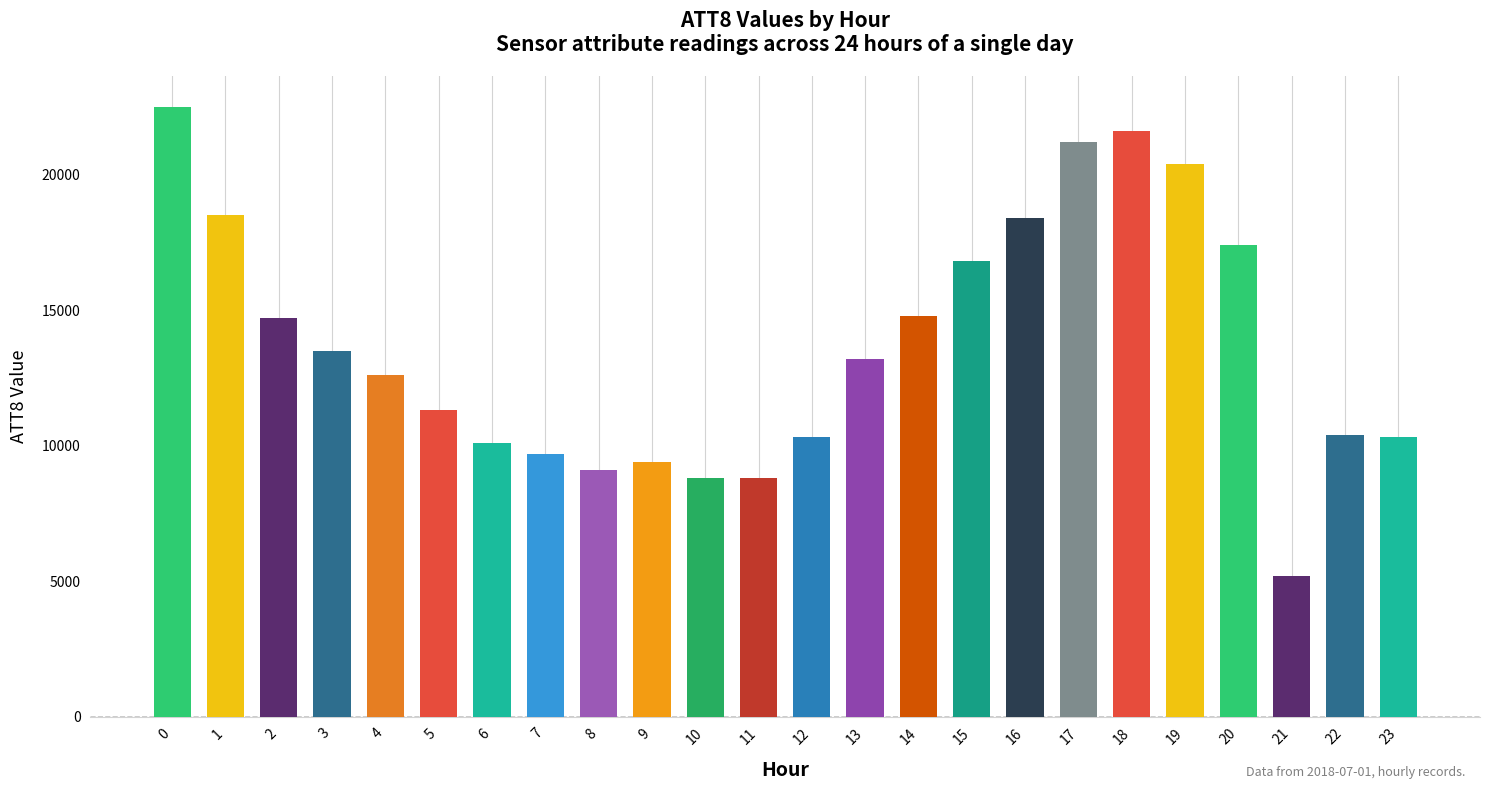

What is the greatest value displayed?

22500